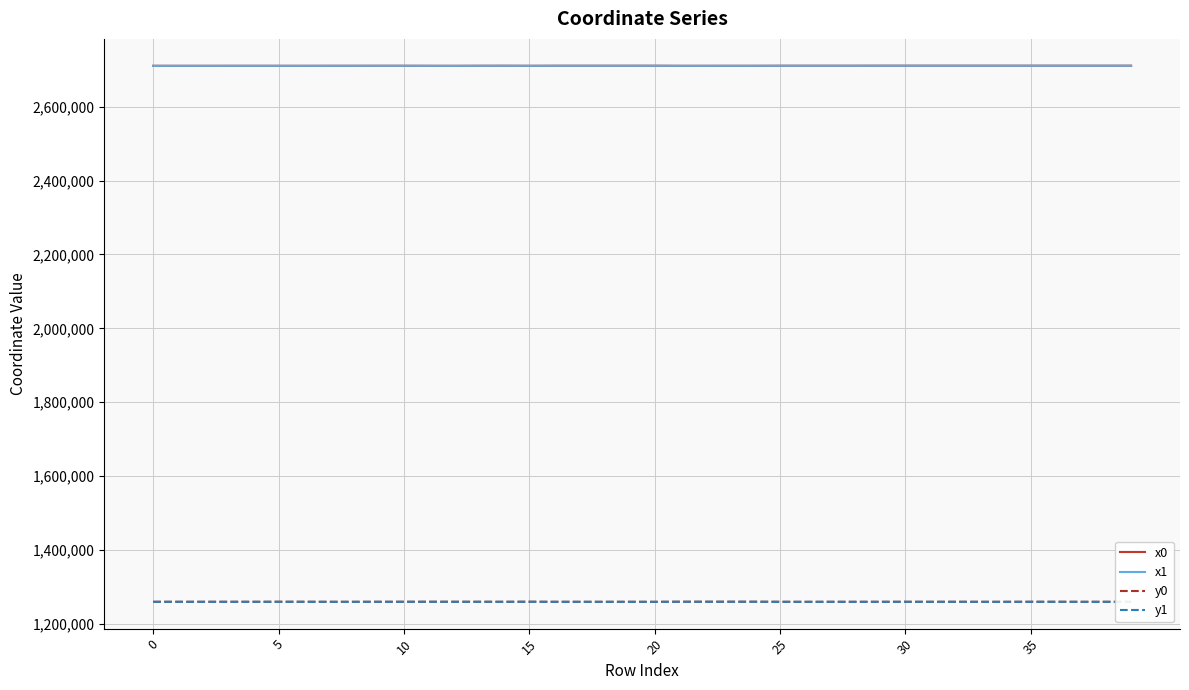

What is the smallest value displayed?

1259667.4